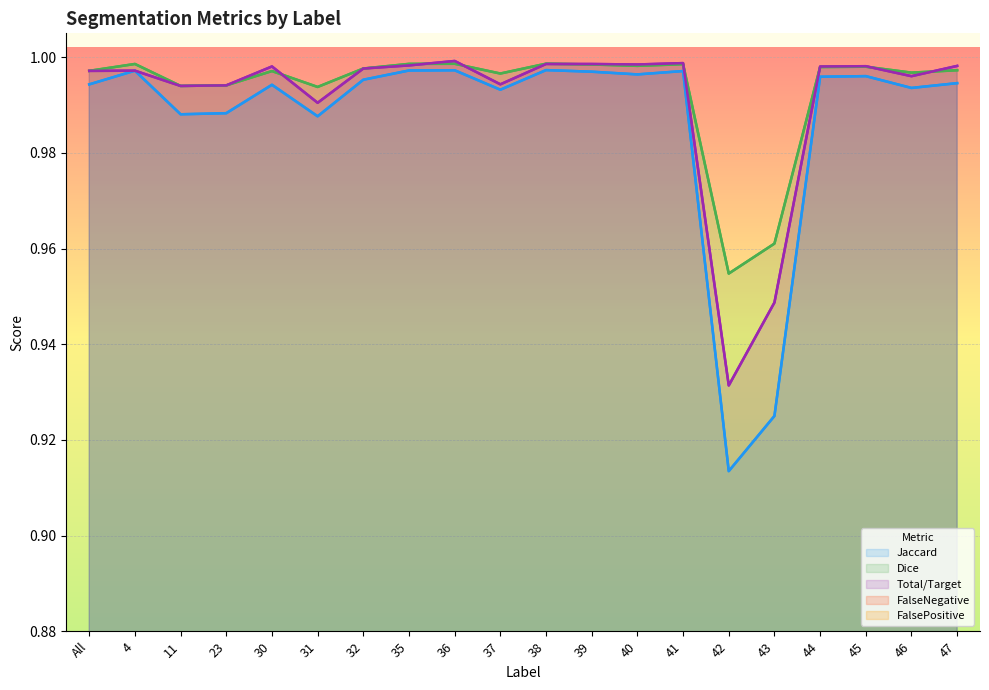

Where is the first local minimum for Jaccard?

11